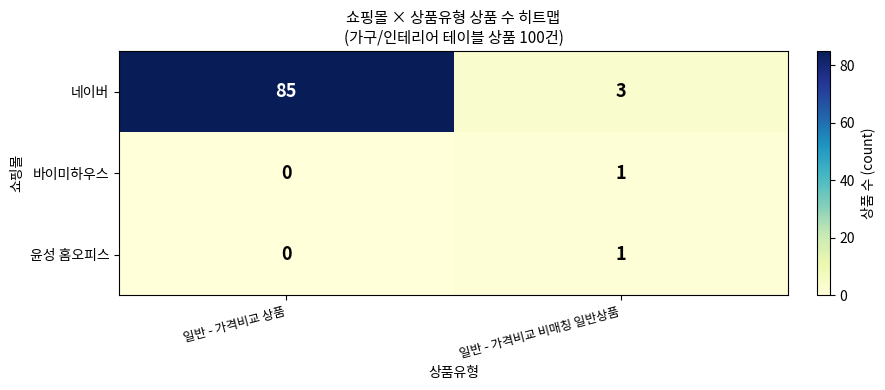

At which label is 바이미하우스 closest to 0?

일반 - 가격비교 상품